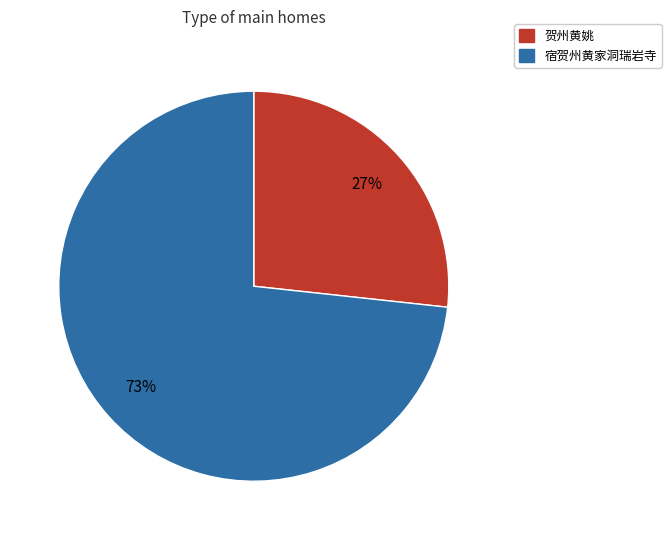

The 贺州黄姚 slice represents 27% of the pie. True or false?

True